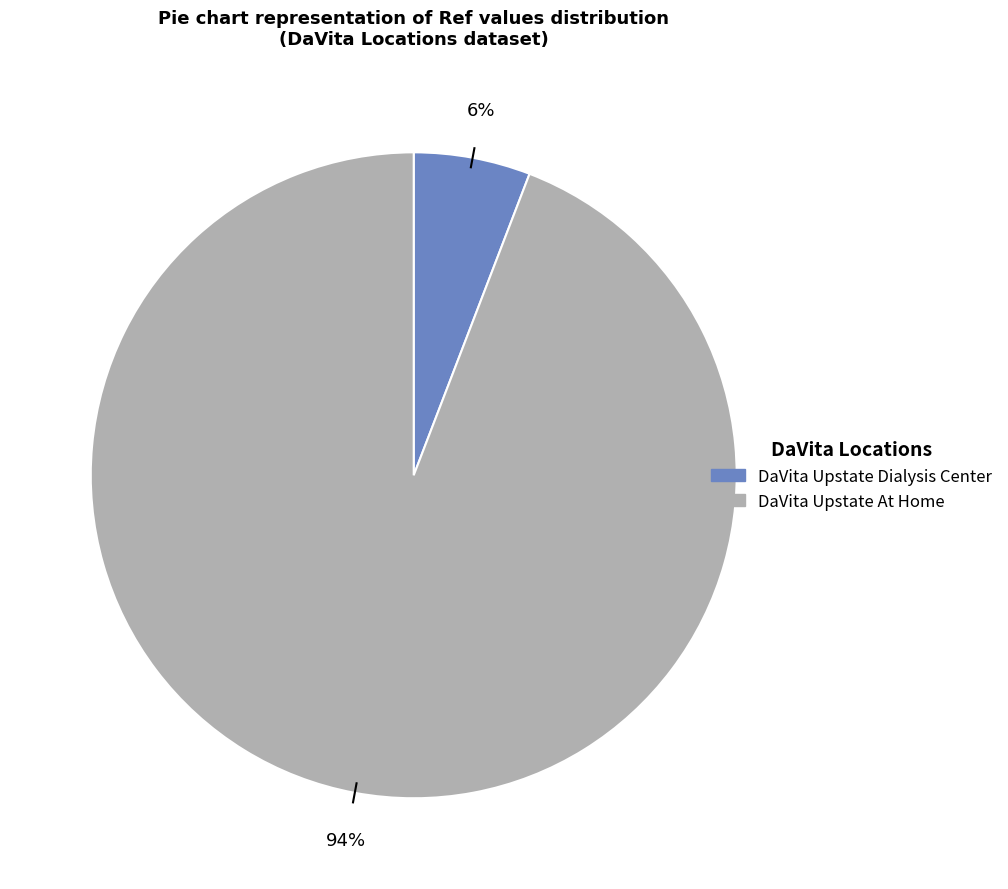

Between DaVita Upstate At Home and DaVita Upstate Dialysis Center, which is larger?

DaVita Upstate At Home